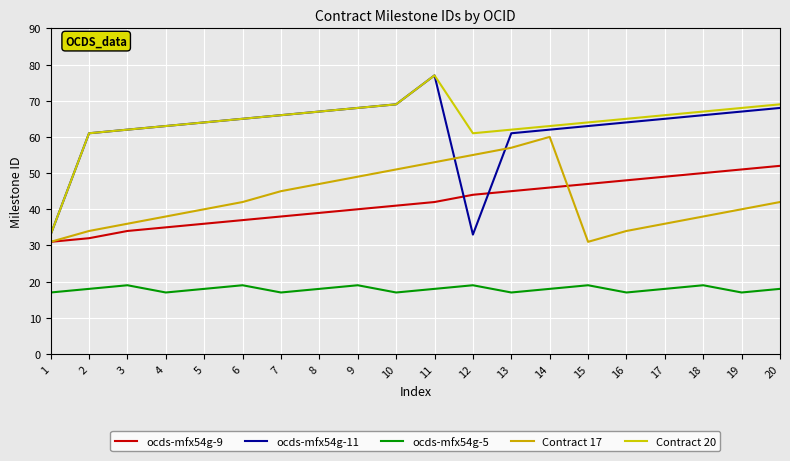

What is the sum of the Contract 20 values at 15 and 1?

97